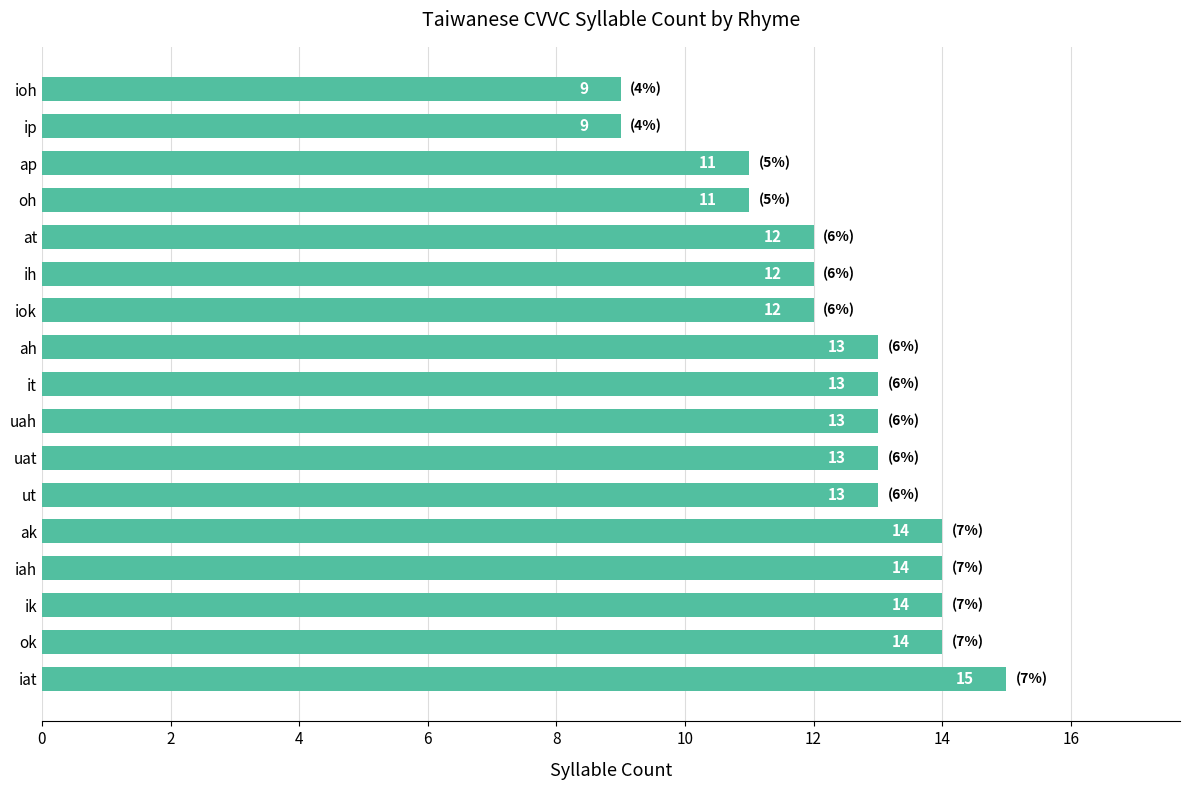

What is the ratio of the value at at to the value at ioh?

1.3